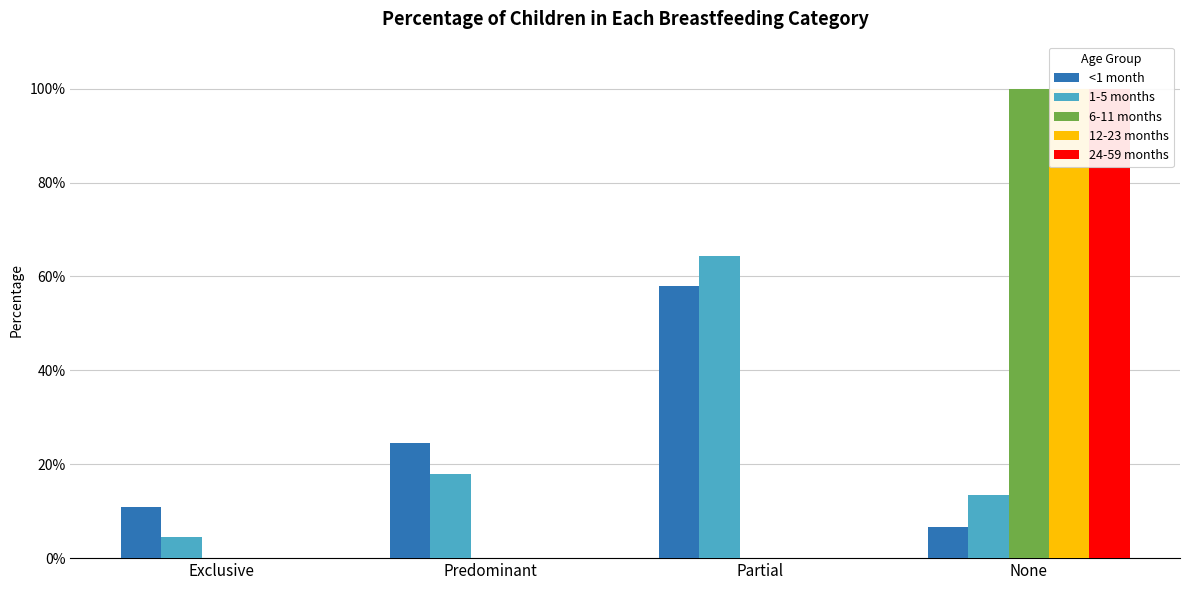

Is it true that 6-11 months equals 0.4 at Predominant?

False